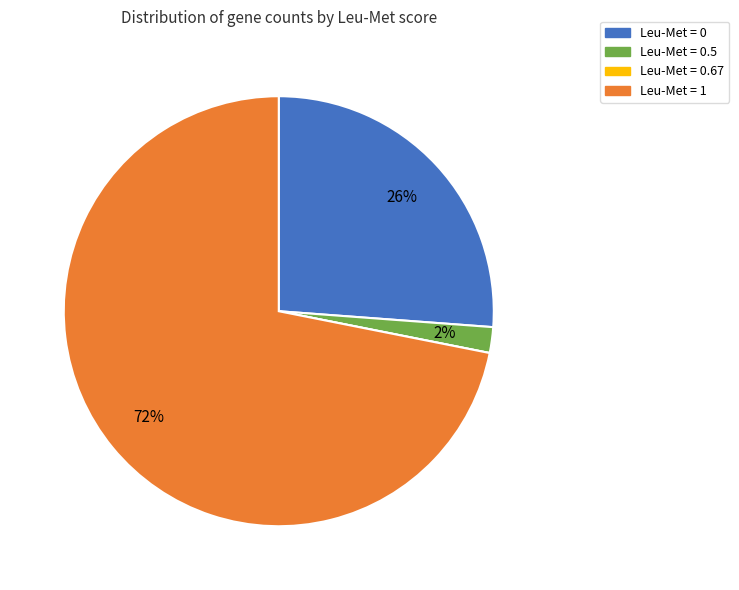

To the nearest percent, what is the difference between the largest and smallest slice percentages?

72%